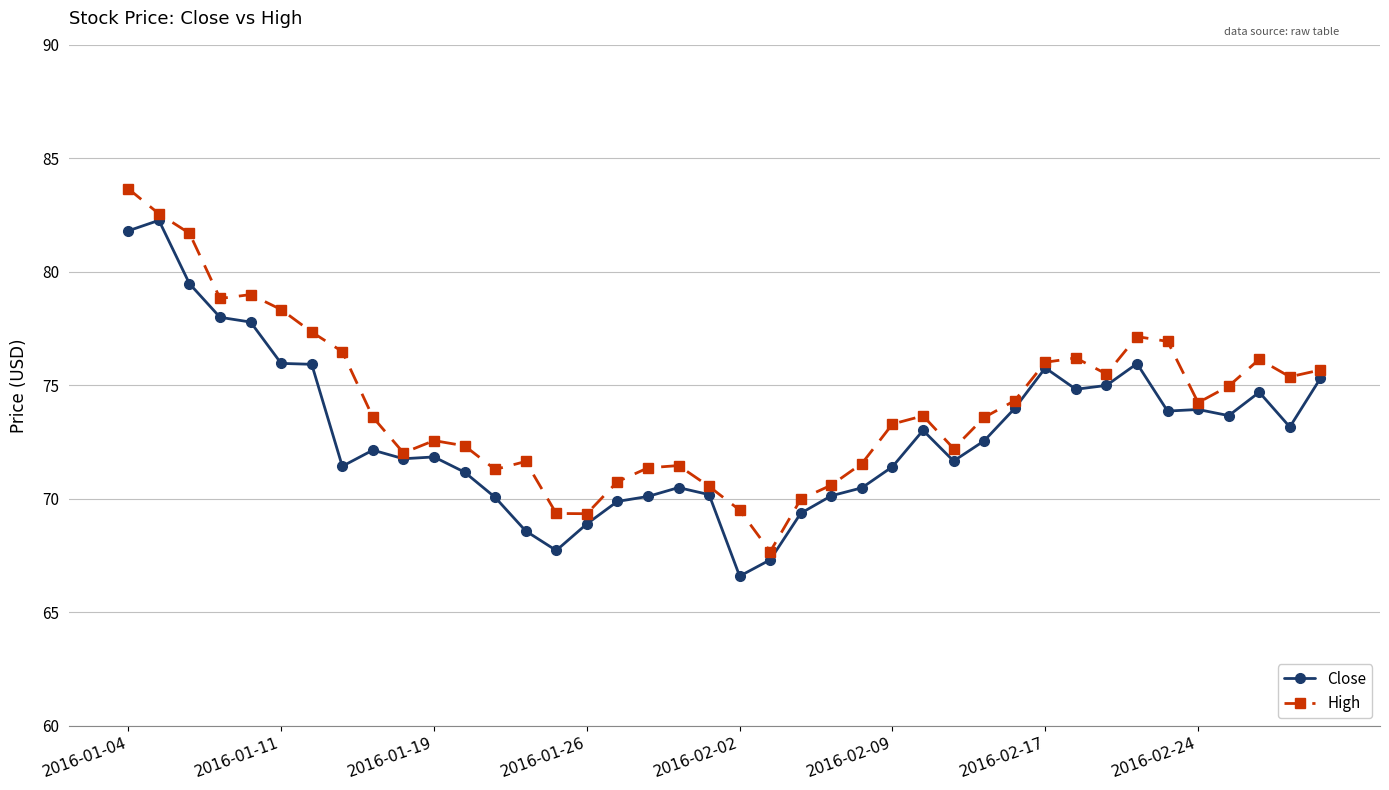

What is the sum of all Close values?

2918.4